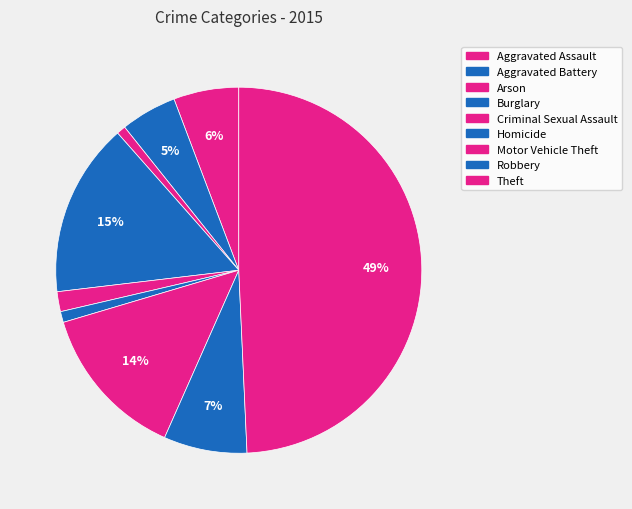

Which slice is the largest?

Theft